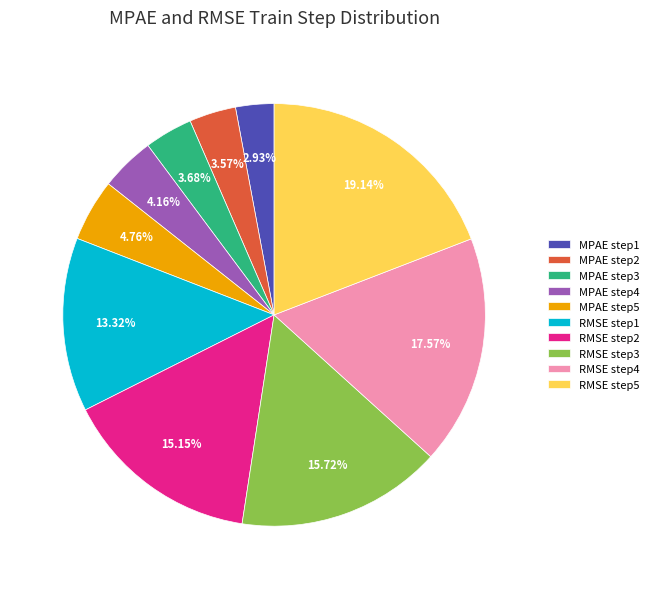

What is the total percentage of RMSE step2 and RMSE step1?

28.5%